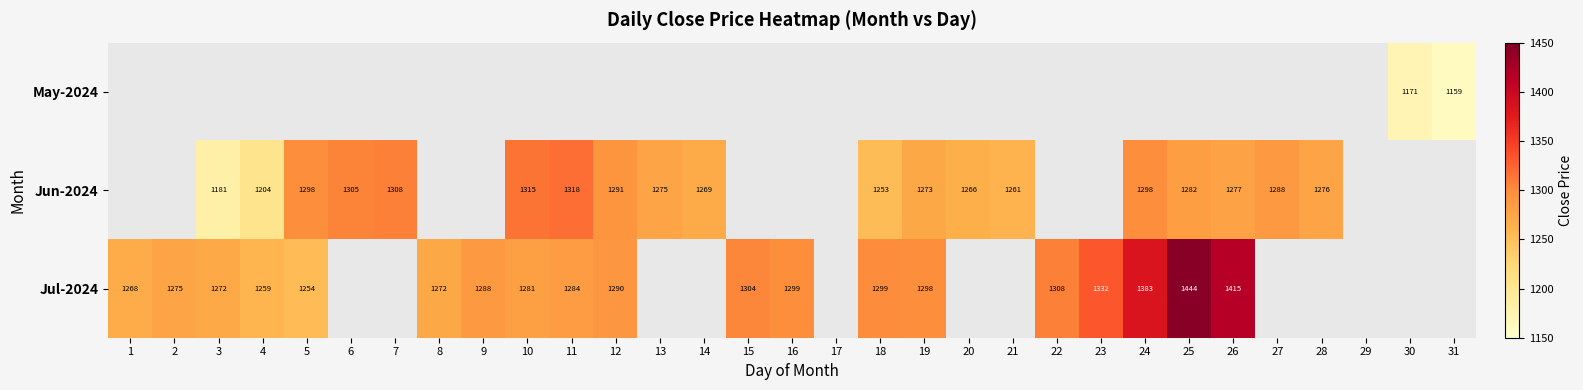

Is the value of Jun-2024 at 6 greater than the value of Jul-2024 at 3?

Yes